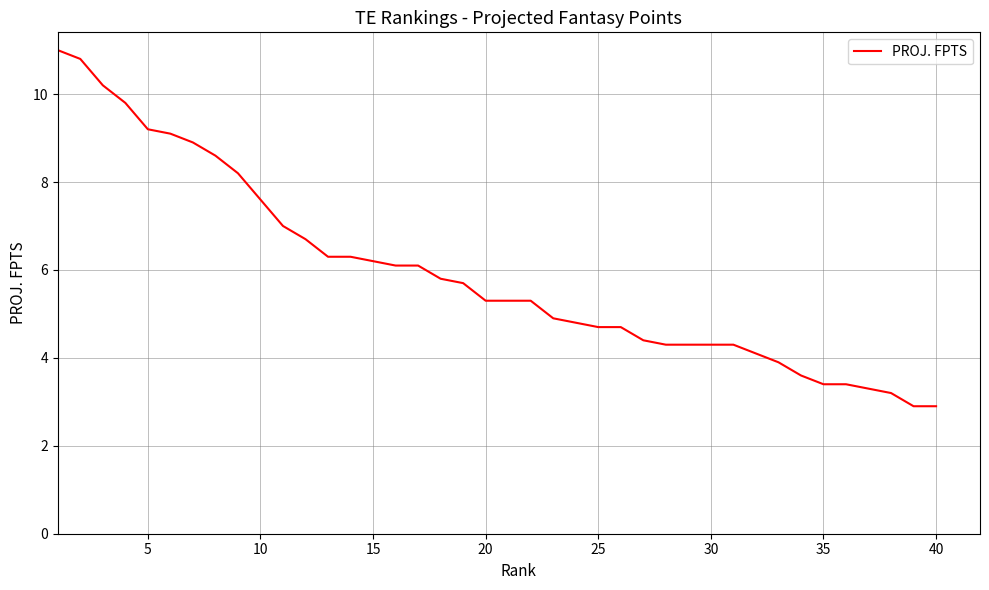

What is the maximum value shown in the chart?

11.0